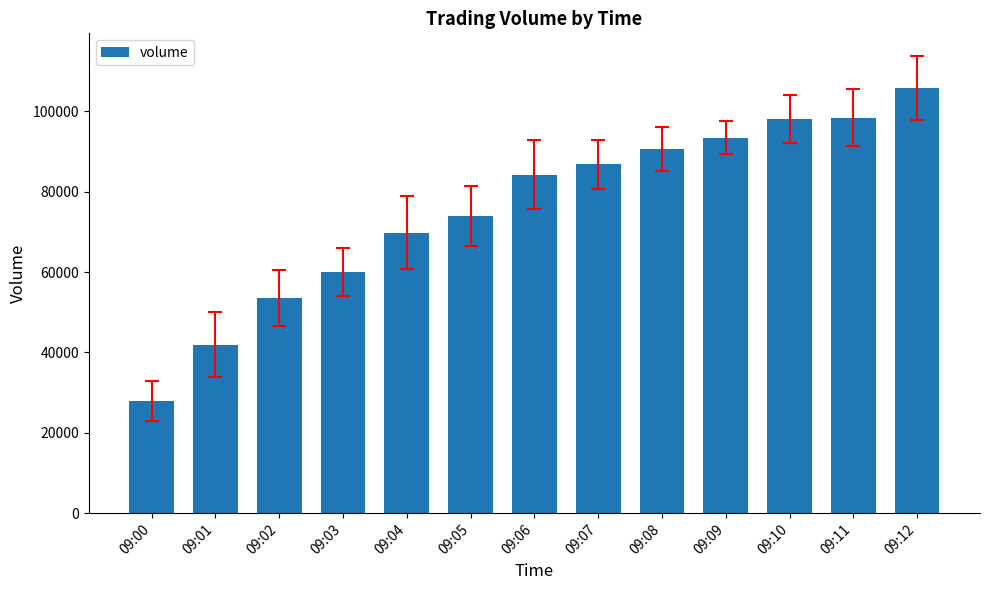

The value at 09:11 is 98478. True or false?

True